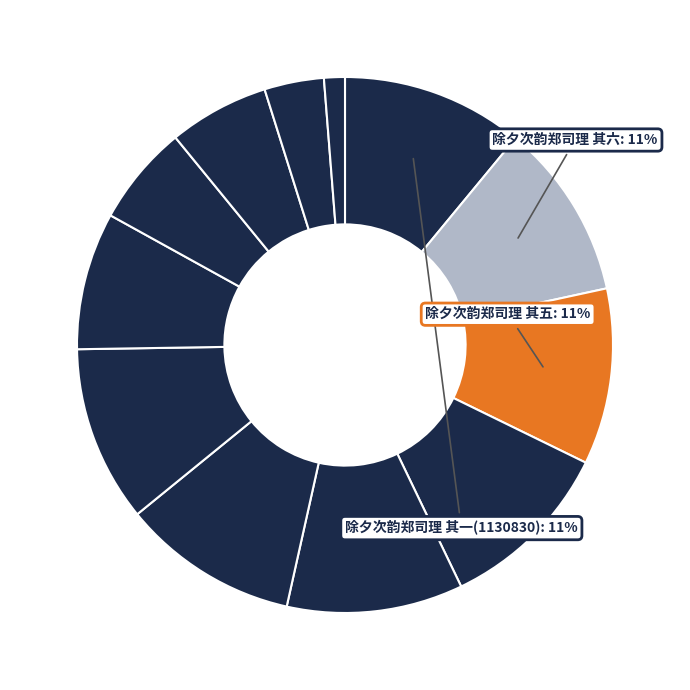

Count the number of slices in the pie.

12